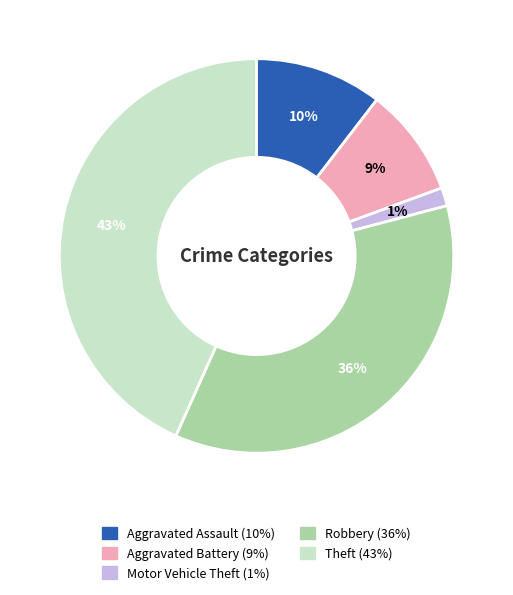

Is the sum of Robbery and Aggravated Assault greater than half?

No